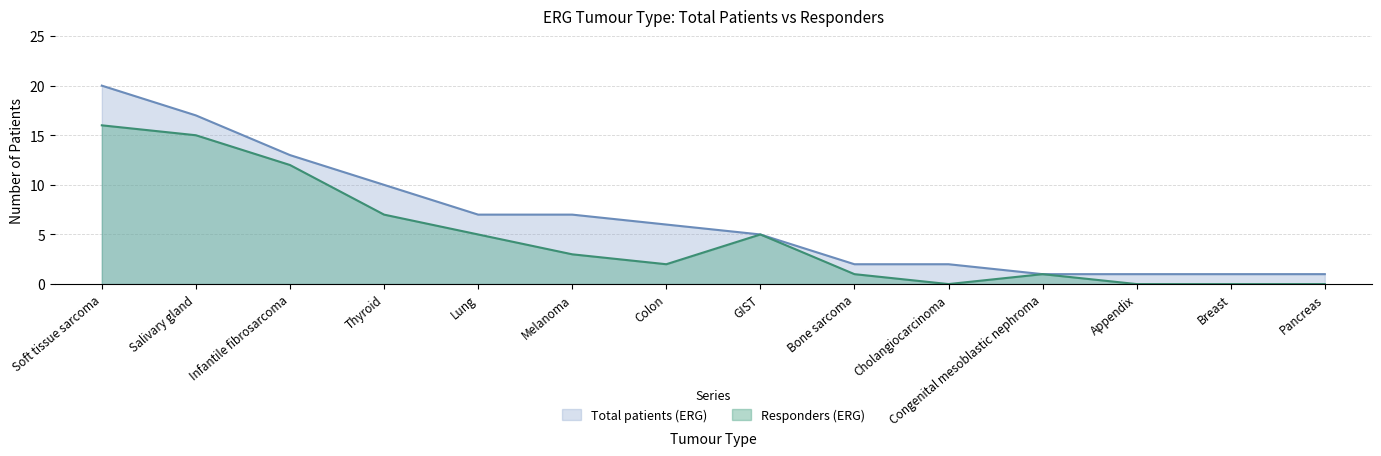

At which label does Total patients (ERG) first exceed 6?

Soft tissue sarcoma